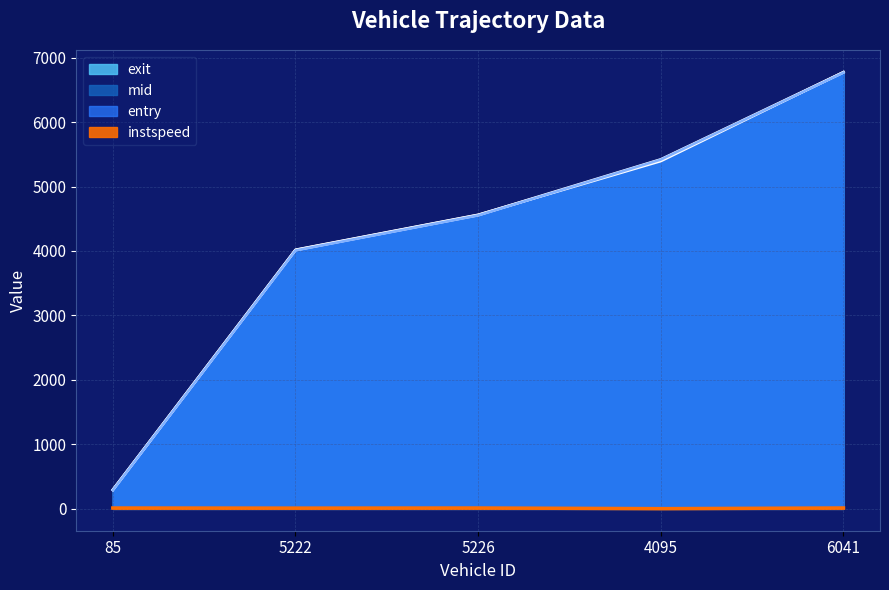

Which category has the highest value across all series?

6041